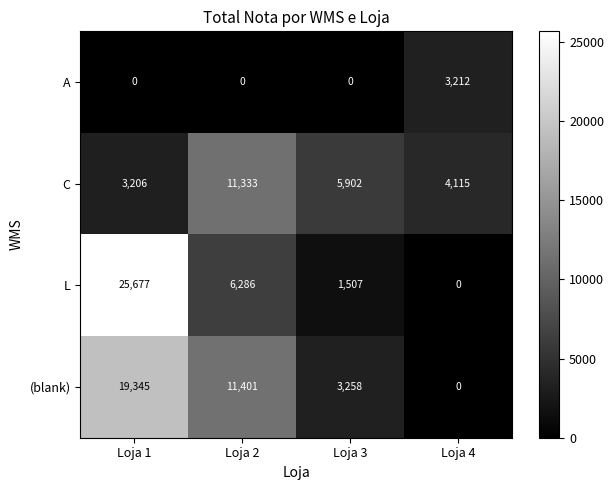

Is it true that L equals -12396 at Loja 4?

False